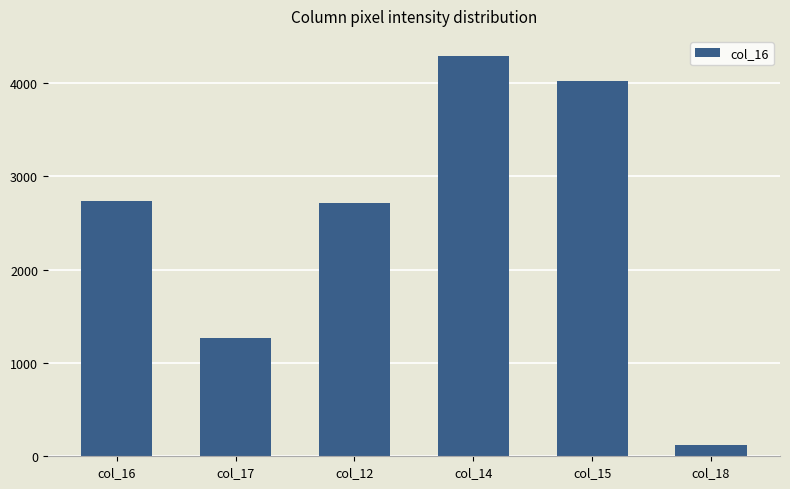

Is it true that the value at col_17 is 1272?

True